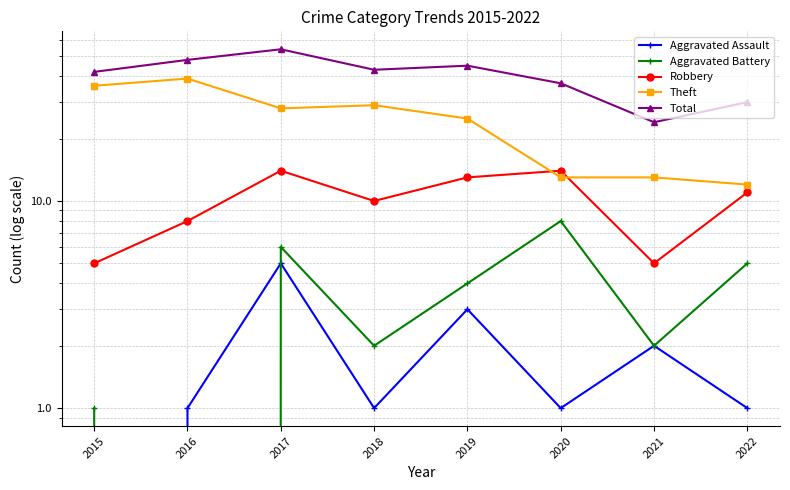

True or false: Total and Theft cross at least once.

False